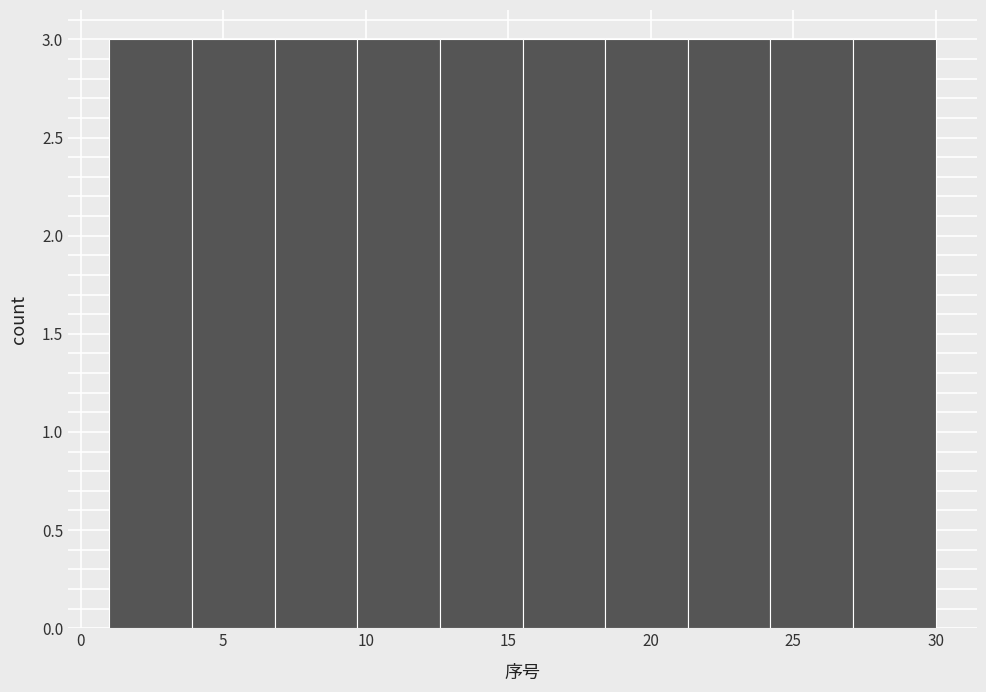

How tall is the bar that spans 12.6 to 15.5 on the x-axis? Neither the bar edges nor the heights are printed on the chart, so give them approximately, as read against the axes.

3